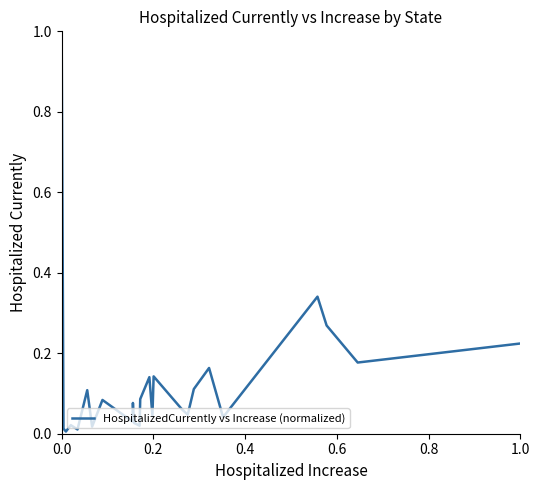

The value at 36 is 0.1. True or false?

False